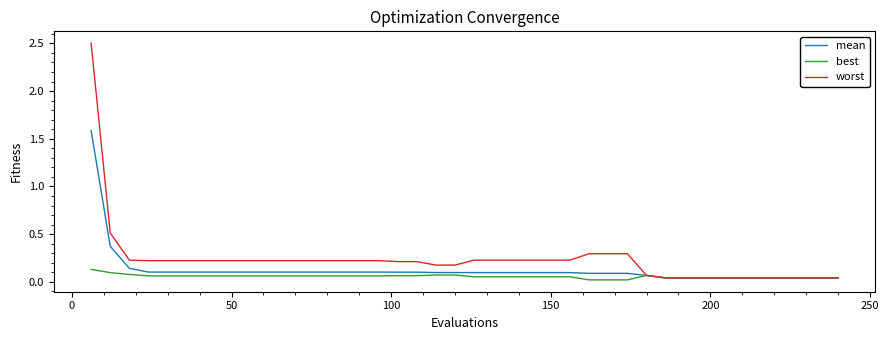

List the series in order of their overall mean, lowest first.

best, mean, worst